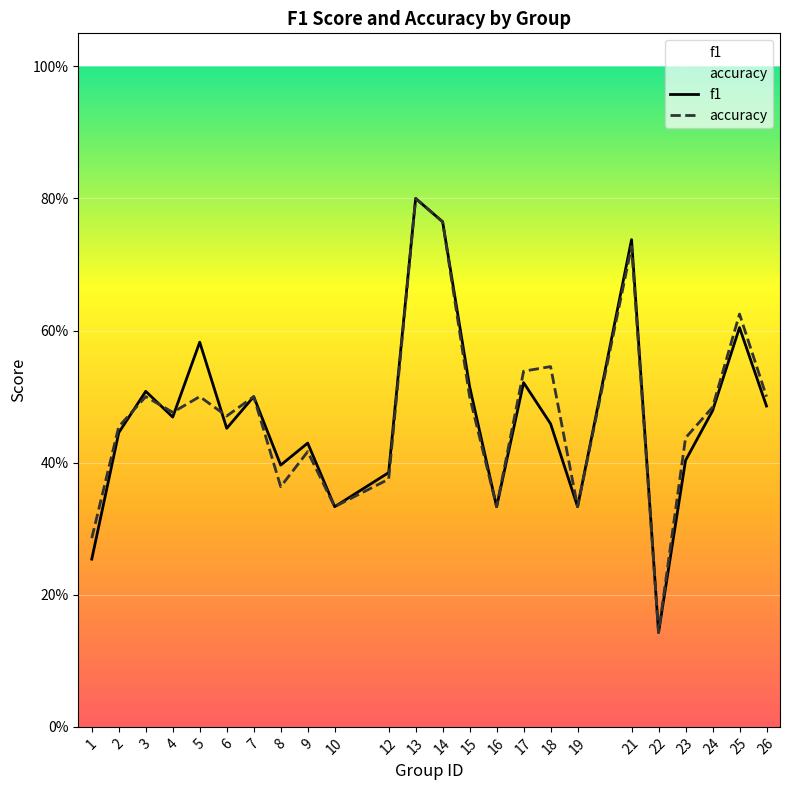

Reading left to right, what are all the values shown in this chart?

f1: 0.3	0.4	0.5	0.5	0.6	0.5	0.5	0.4	0.4	0.3	0.4	0.8	0.8	0.5	0.3	0.5	0.5	0.3	0.7	0.1	0.4	0.5	0.6	0.5
accuracy: 0.3	0.5	0.5	0.5	0.5	0.5	0.5	0.4	0.4	0.3	0.4	0.8	0.8	0.5	0.3	0.5	0.5	0.3	0.7	0.1	0.4	0.5	0.6	0.5